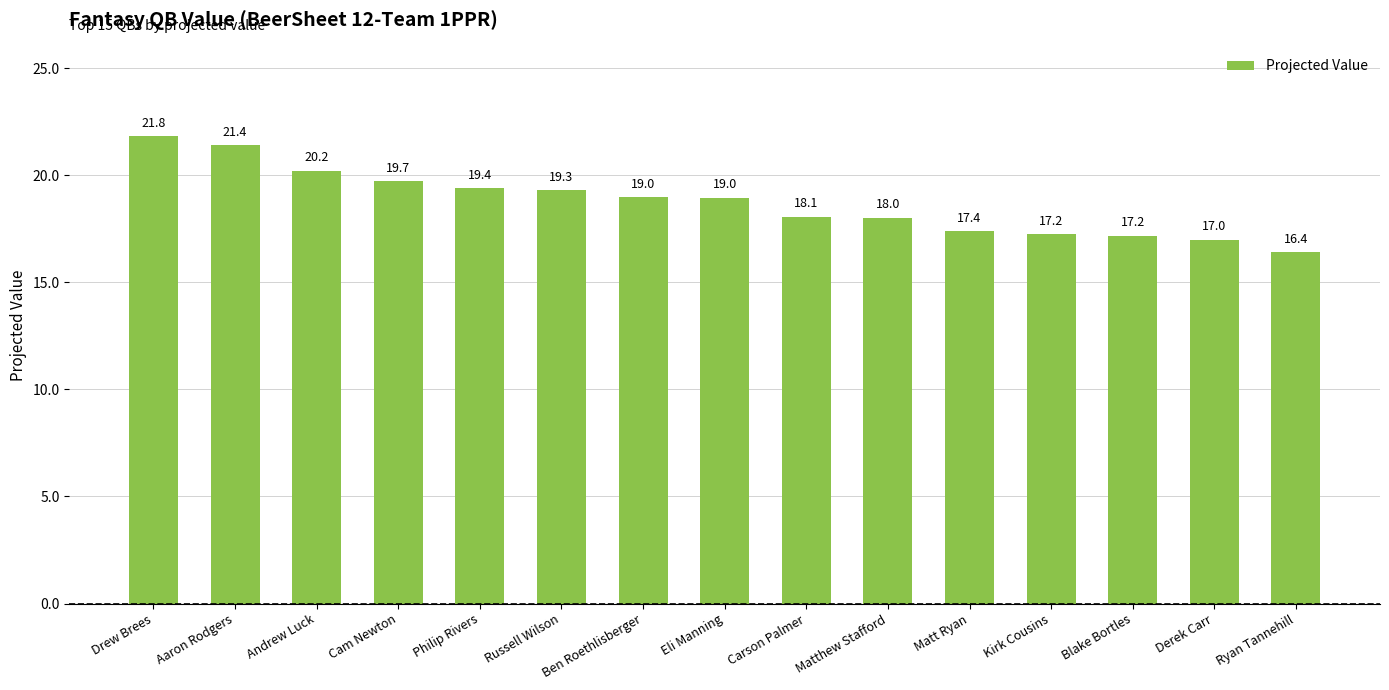

Is it true that the value at Derek Carr is 17.0?

True